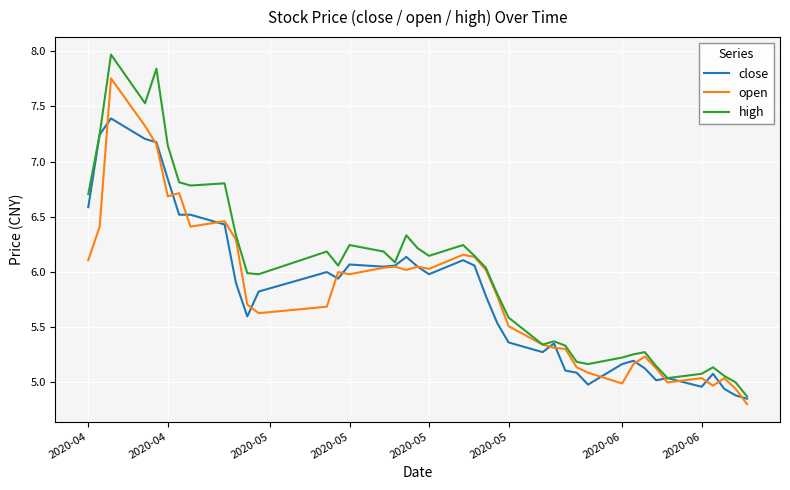

Which series has the largest total across all categories?

high